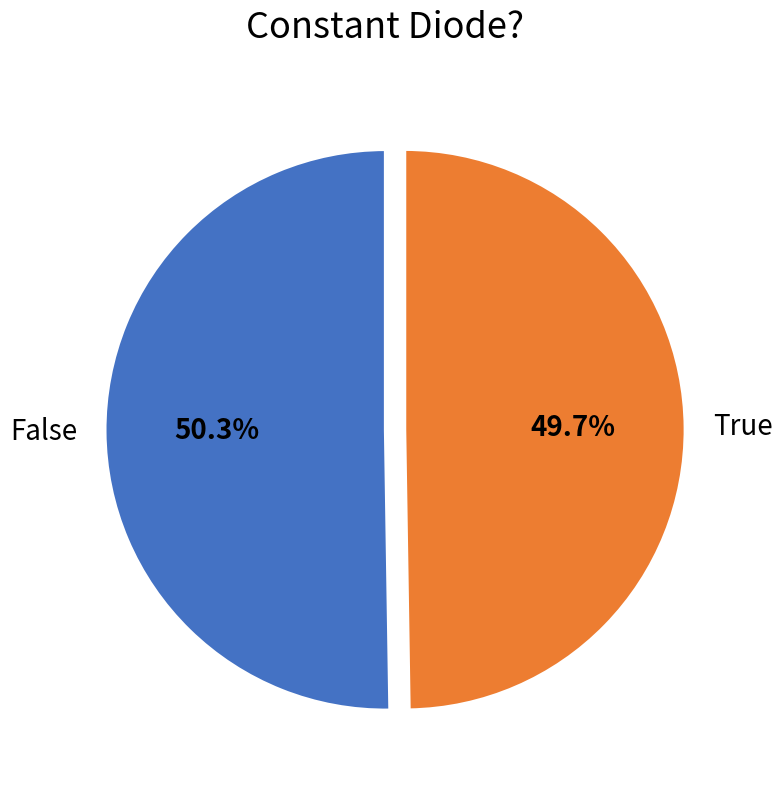

Is it true that True is 64% of the pie?

False